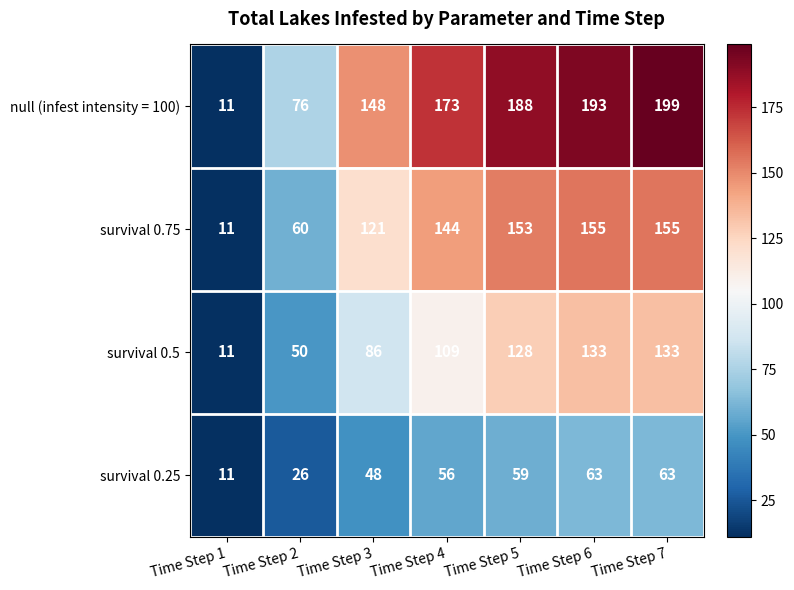

What is the average value of the survival 0.75 series?

114